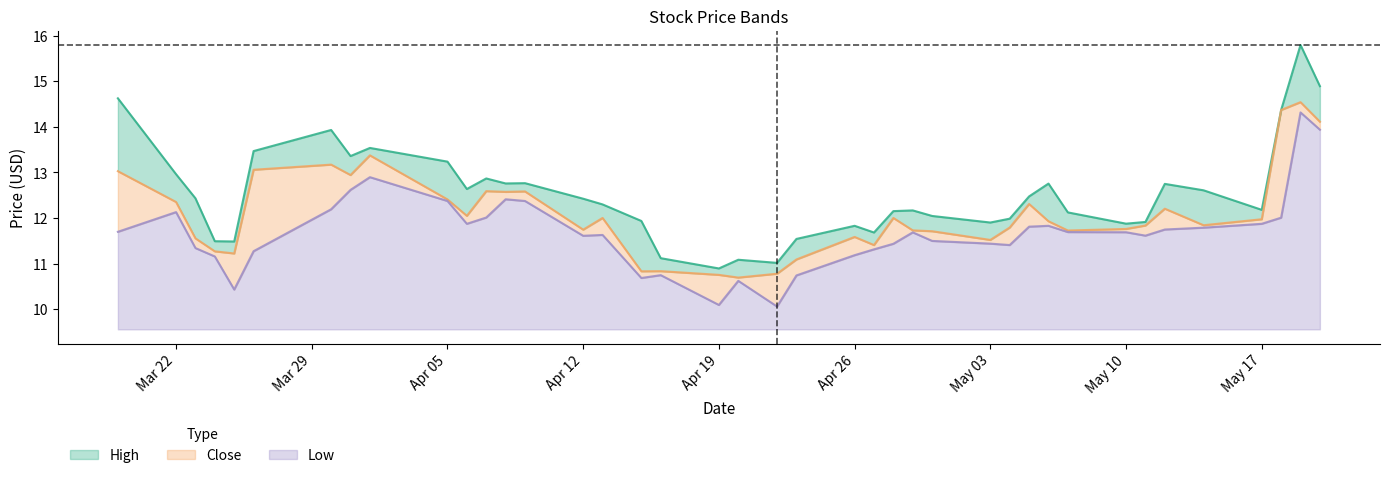

What is the difference between the Close values at 2021-05-11 and 2021-04-15?

1.0